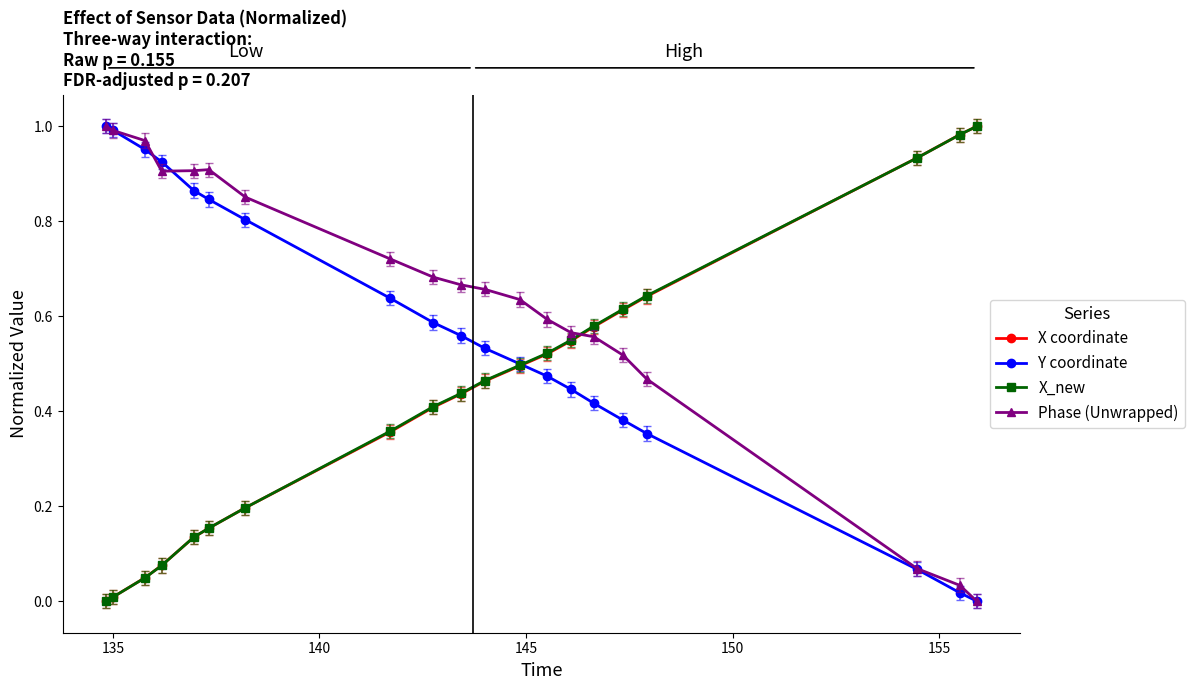

True or false: Phase (Unwrapped) and X coordinate intersect in this chart.

True